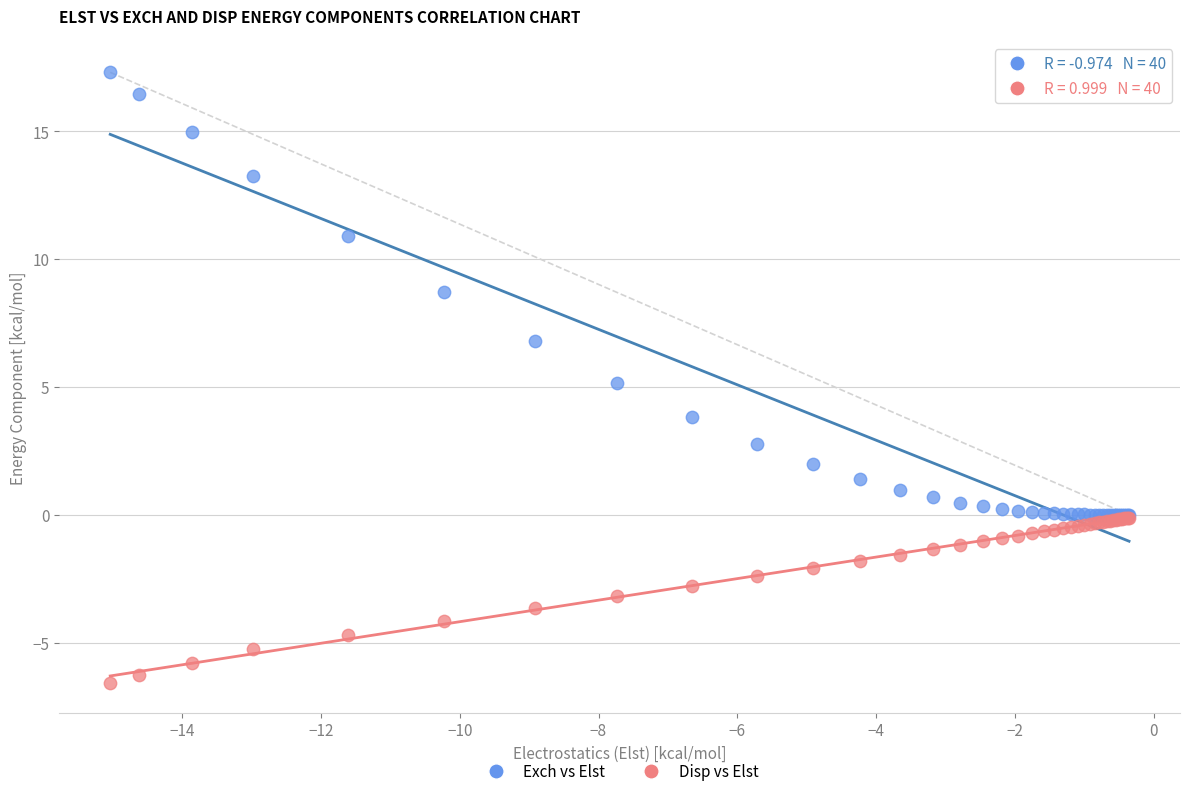

In the Exch vs Elst series, what Y value is closest to 8?

8.7